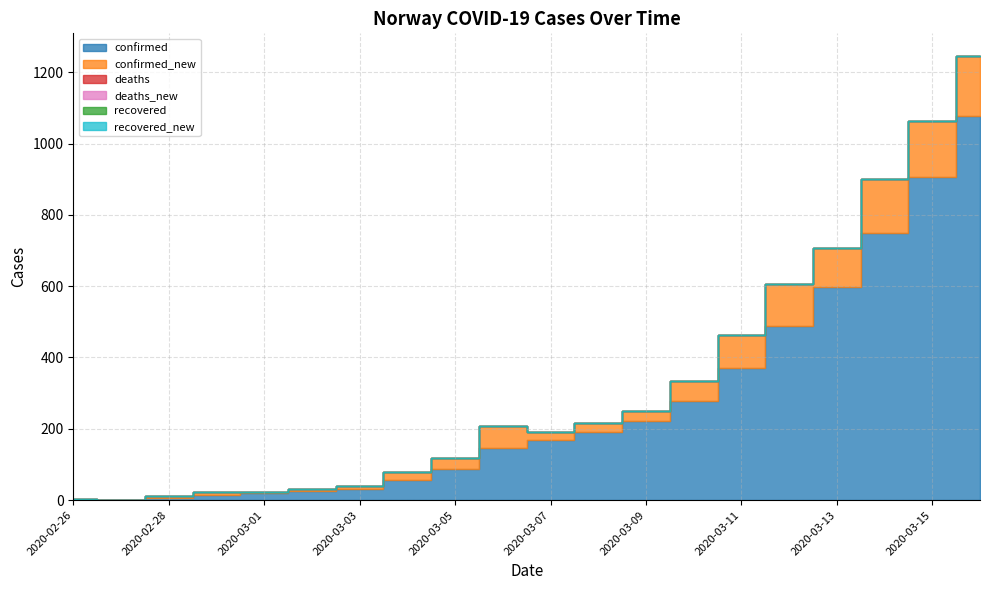

True or false: recovered_new and confirmed_new intersect in this chart.

False